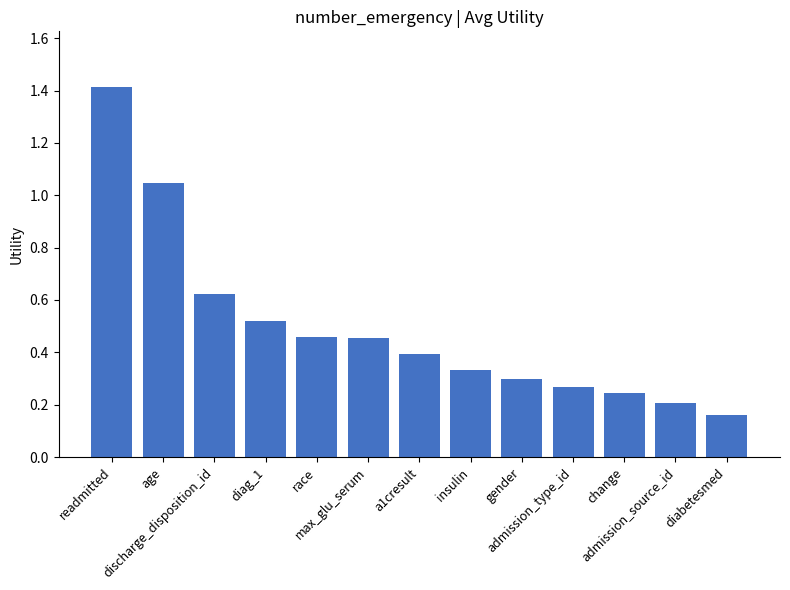

What is the sum of all values?

6.4